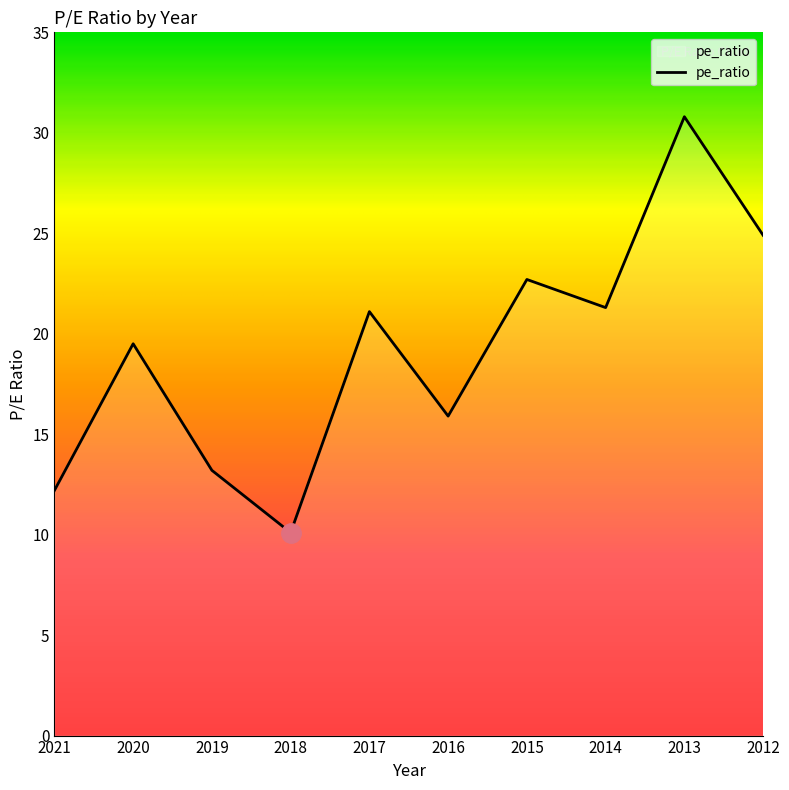

The chart shows a value of 17.0 at 2018. True or false?

False